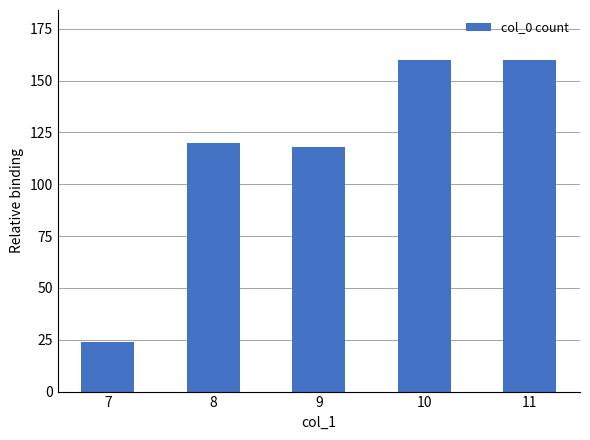

What is the value of the 5th bar from the left?

160